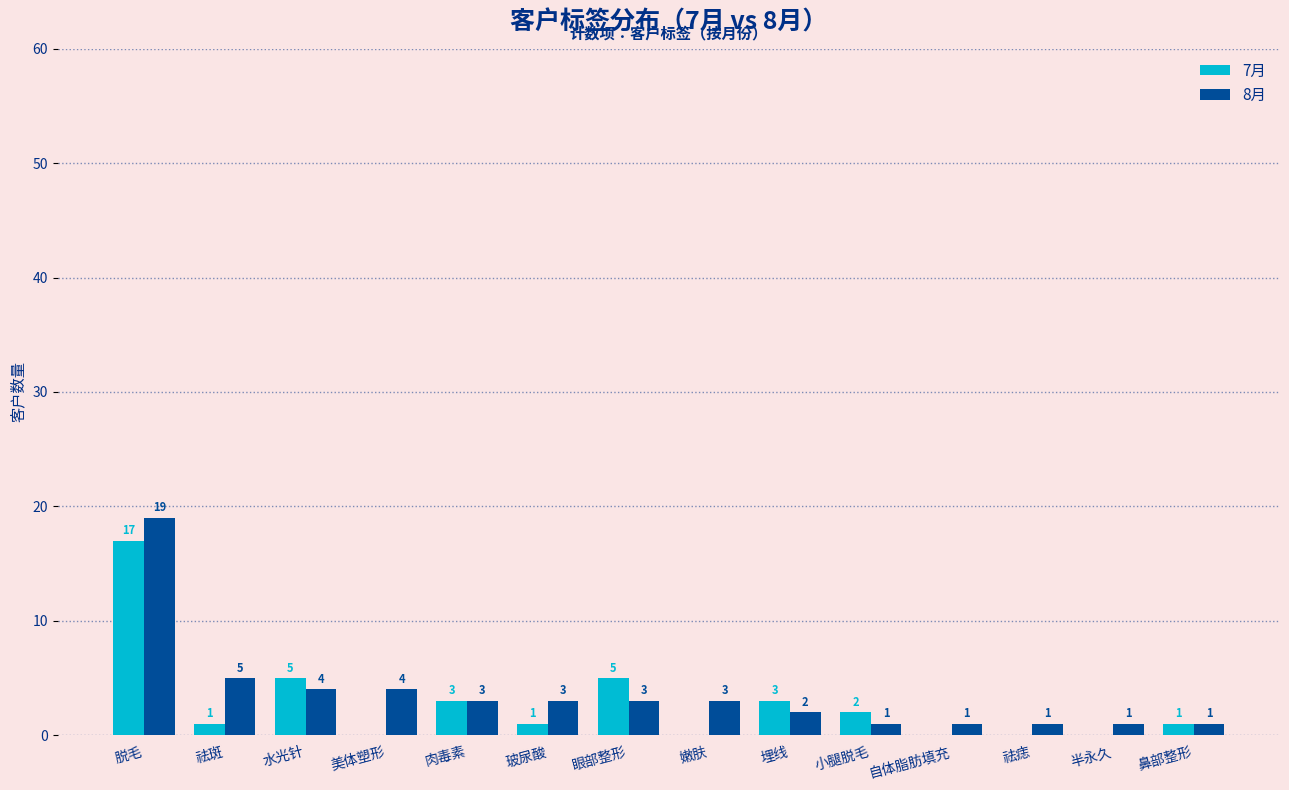

What is the spread (max minus min) of values at 玻尿酸?

2